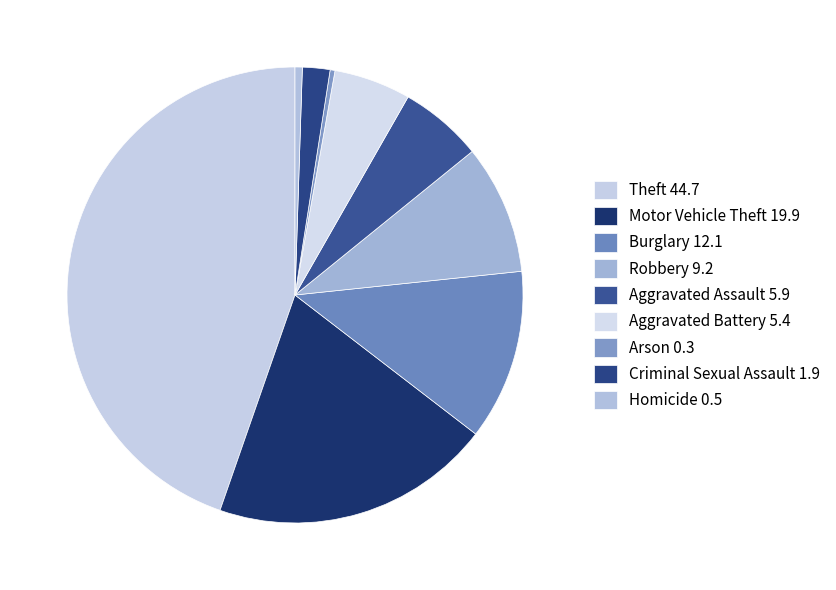

How many segments does this pie chart have?

9